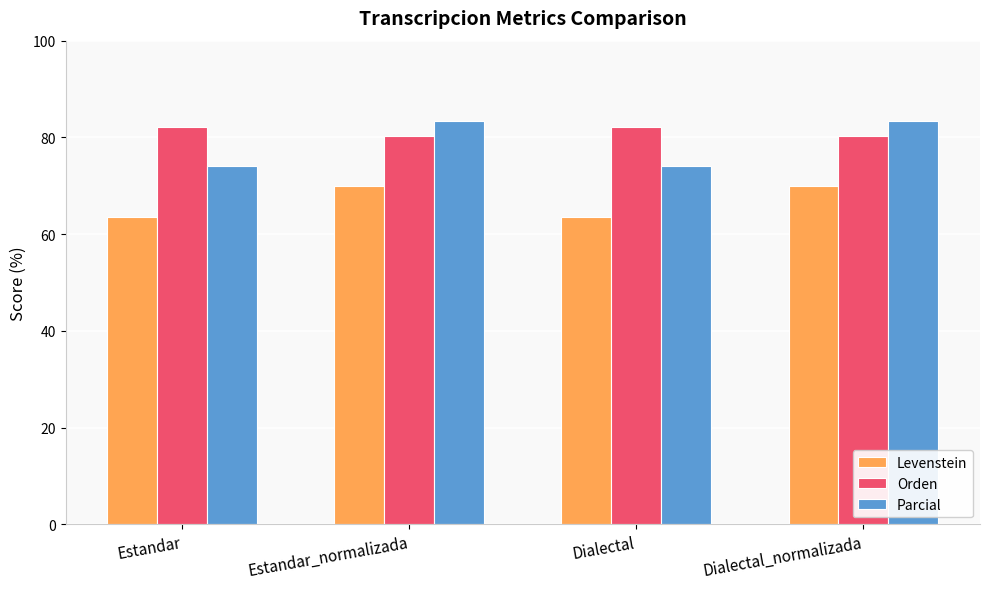

What is the difference between the Levenstein values at Estandar and Estandar_normalizada?

6.4